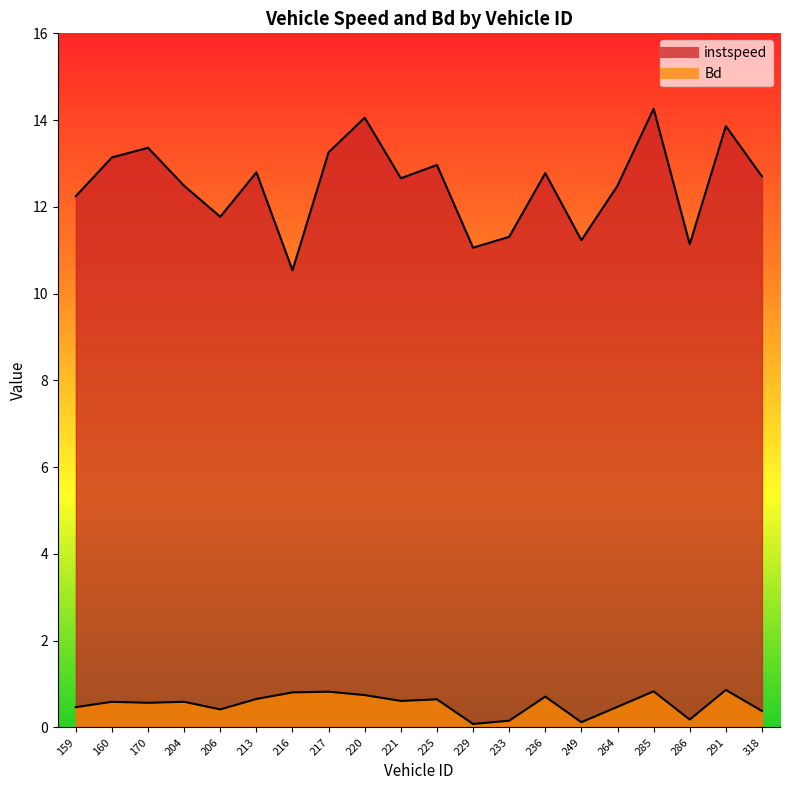

Read the Bd value at 160.0.

0.6